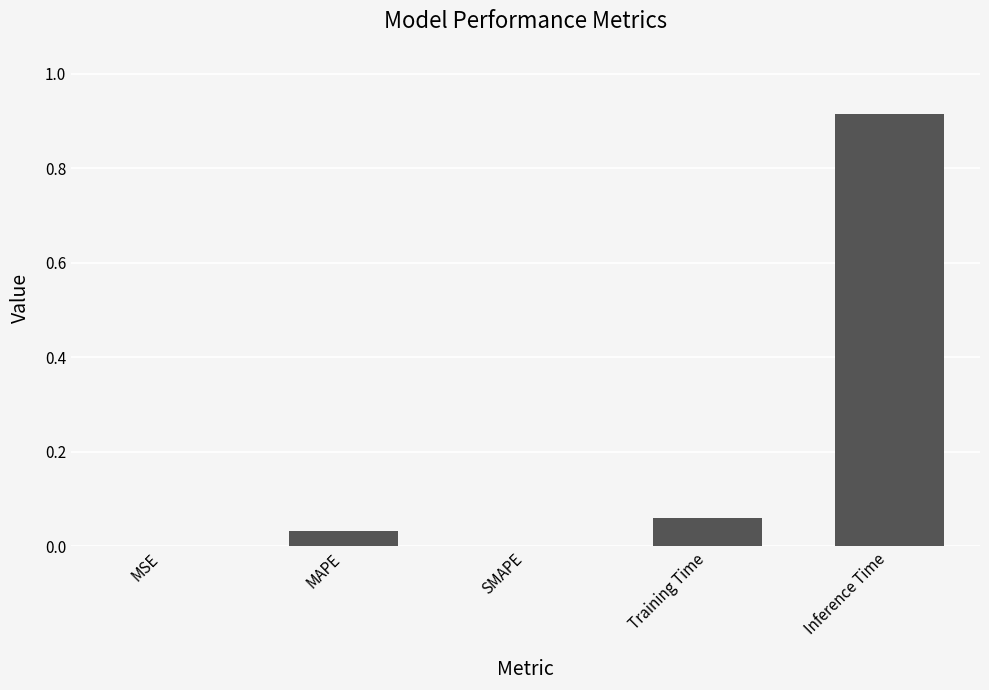

Is it true that the value at MSE is 0.0?

True